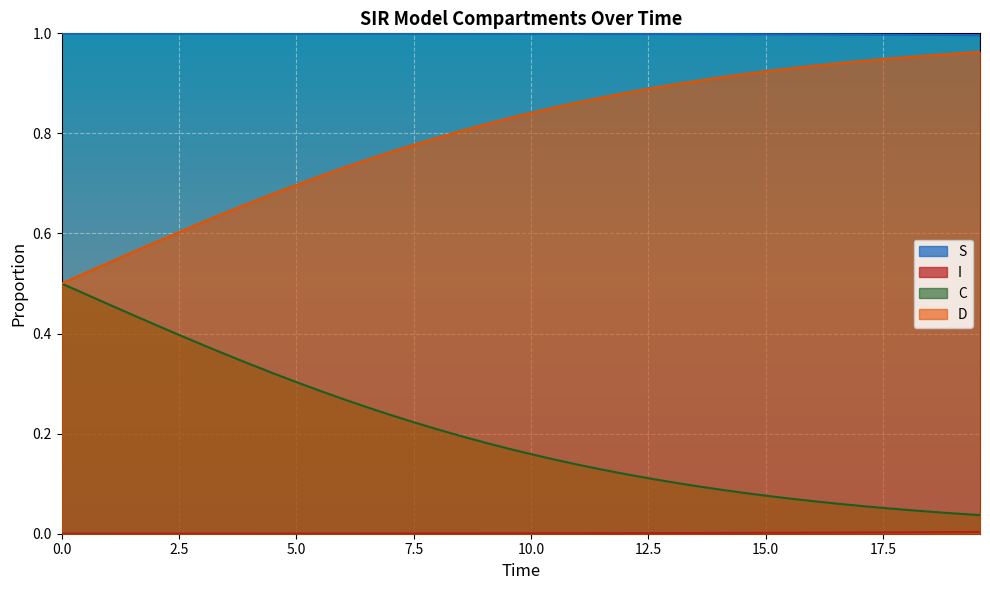

What is the value of the D point at the 2nd from the left?

0.5